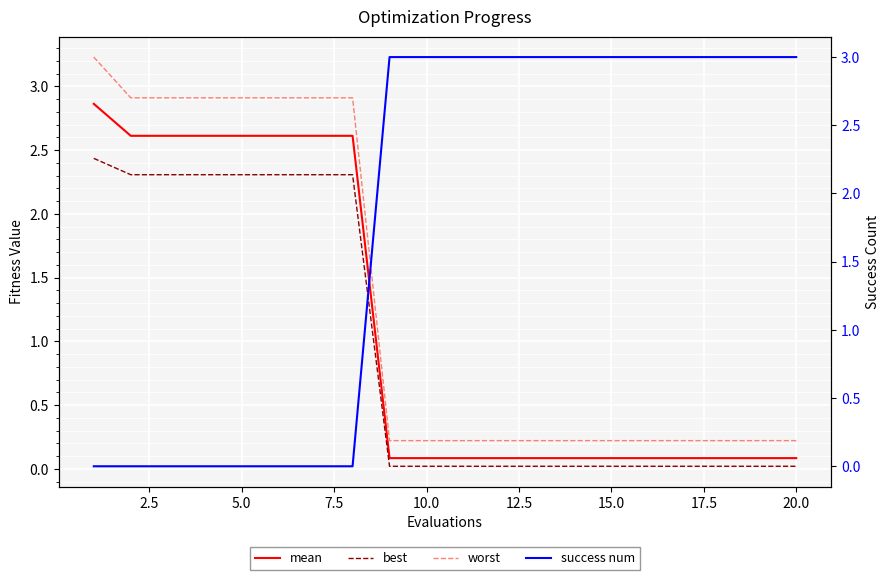

True or false: mean and worst intersect in this chart.

False